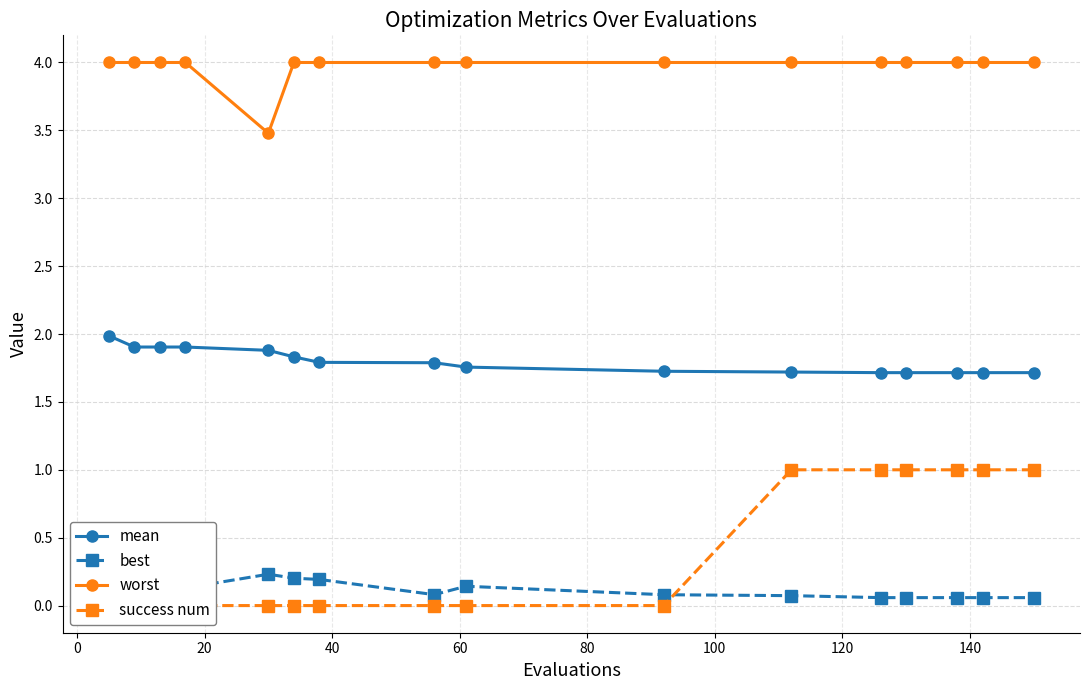

True or false: worst and best cross at least once.

False